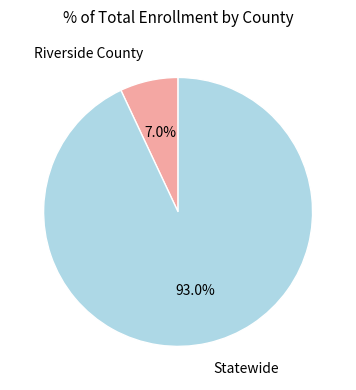

Which slice is the largest?

Statewide